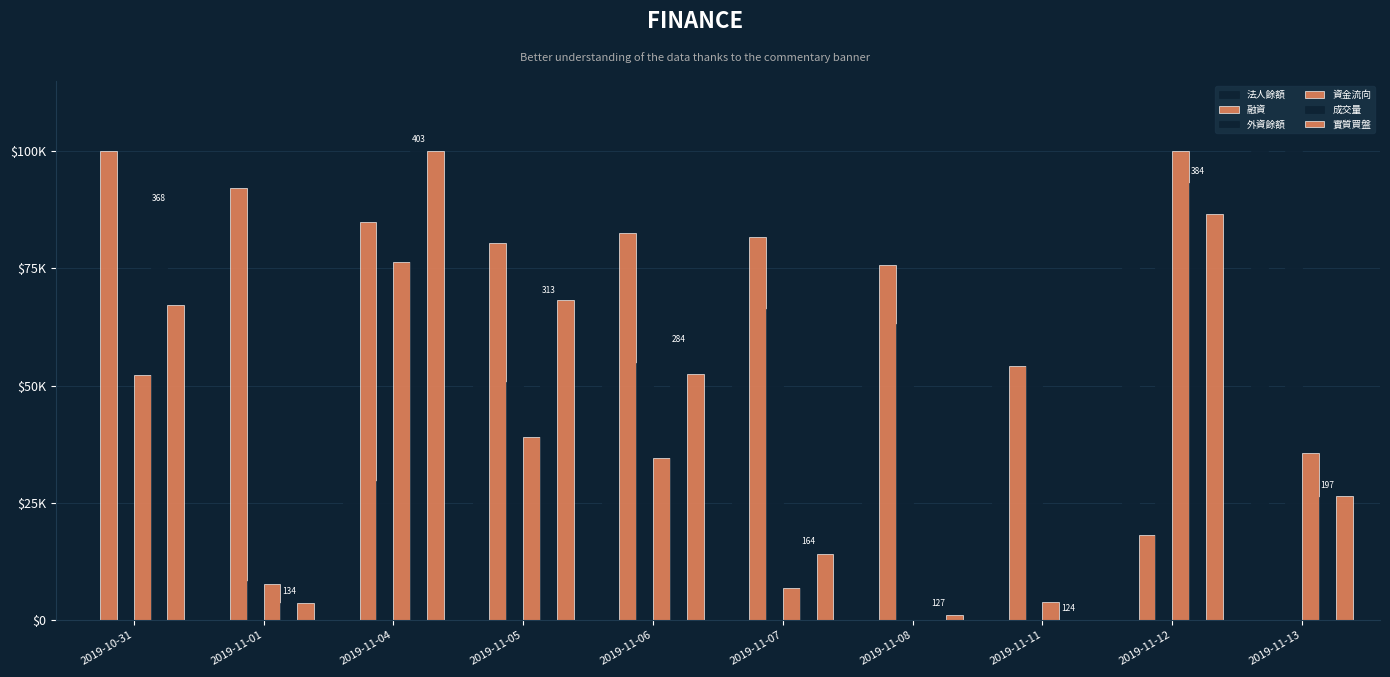

What is the average value of the 外資餘額 series?

52.7